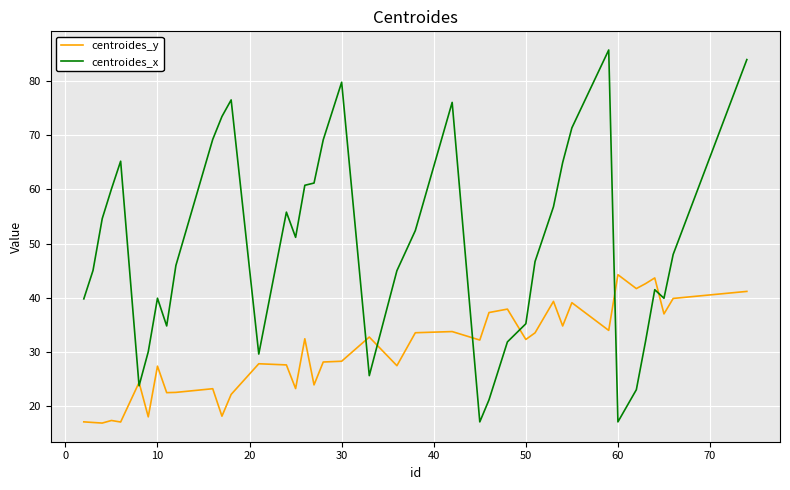

List the series in order of their overall mean, lowest first.

centroides_y, centroides_x